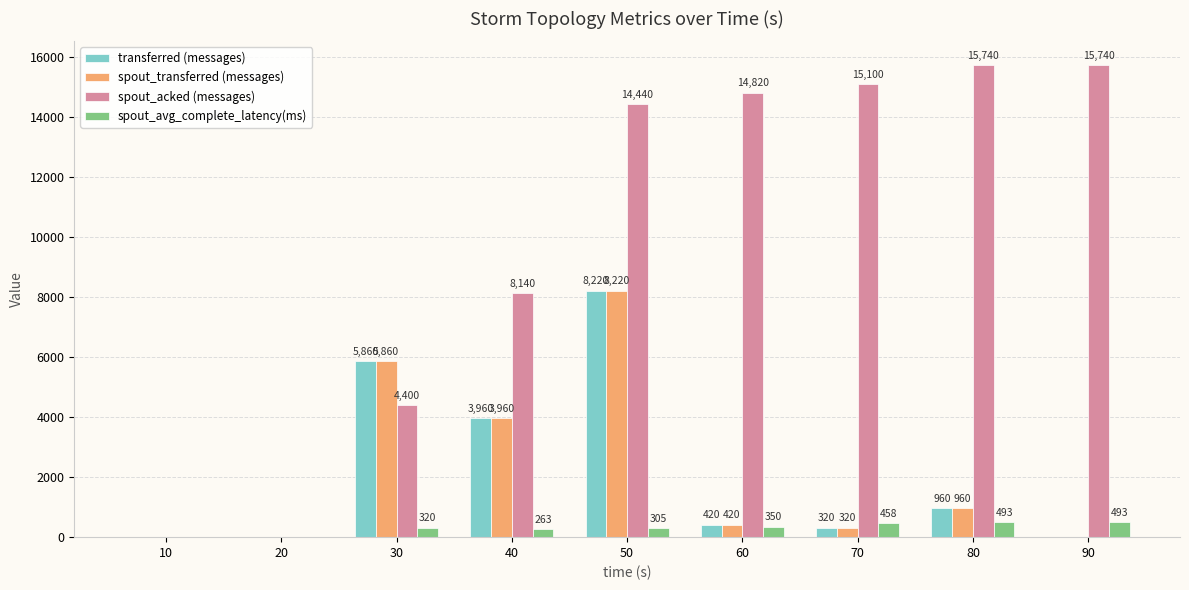

What is the total value across all series at 40?

16322.8